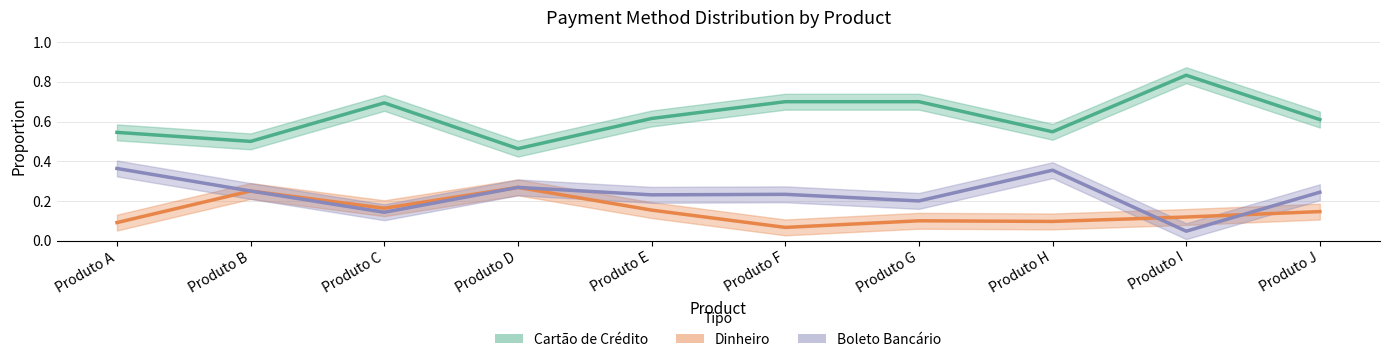

What is the value of the Dinheiro point at the 5th from the left?

0.2